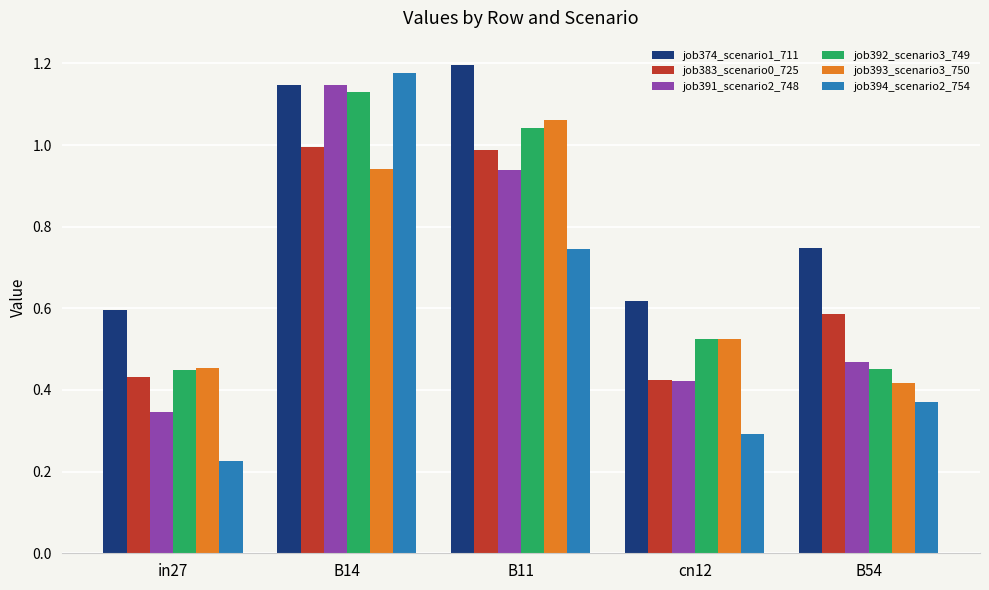

At which label does job394_scenario2_754 reach its peak?

B14